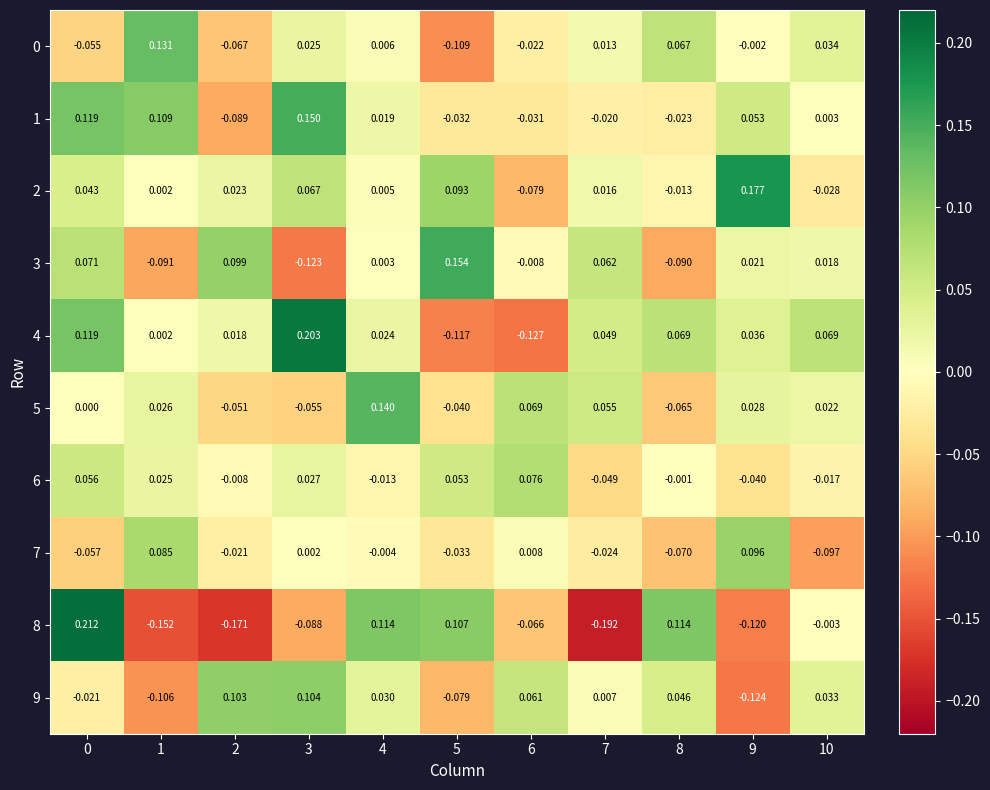

What is the spread (max minus min) of values at 1?

0.3